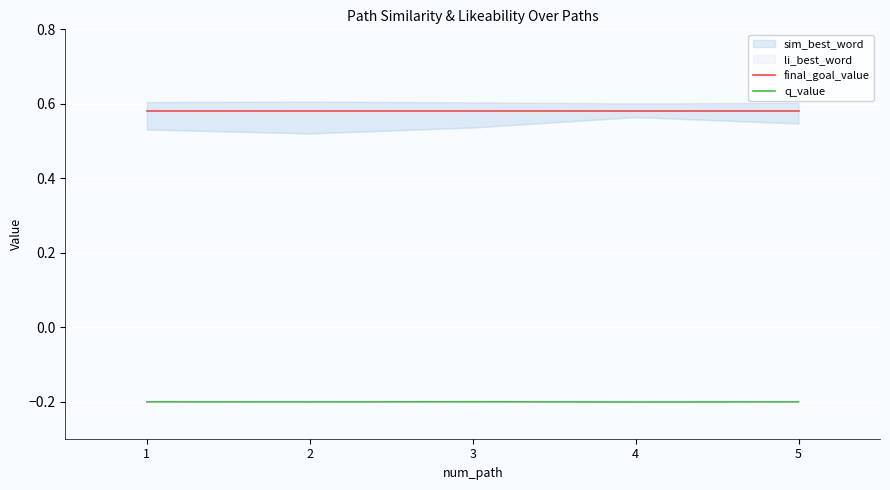

True or false: final_goal_value has more than 2 interior local peaks.

False